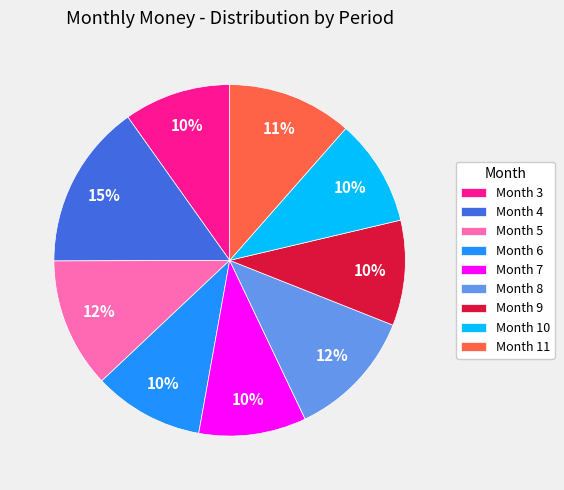

To the nearest percent, what percentage of the pie is Month 6?

10%